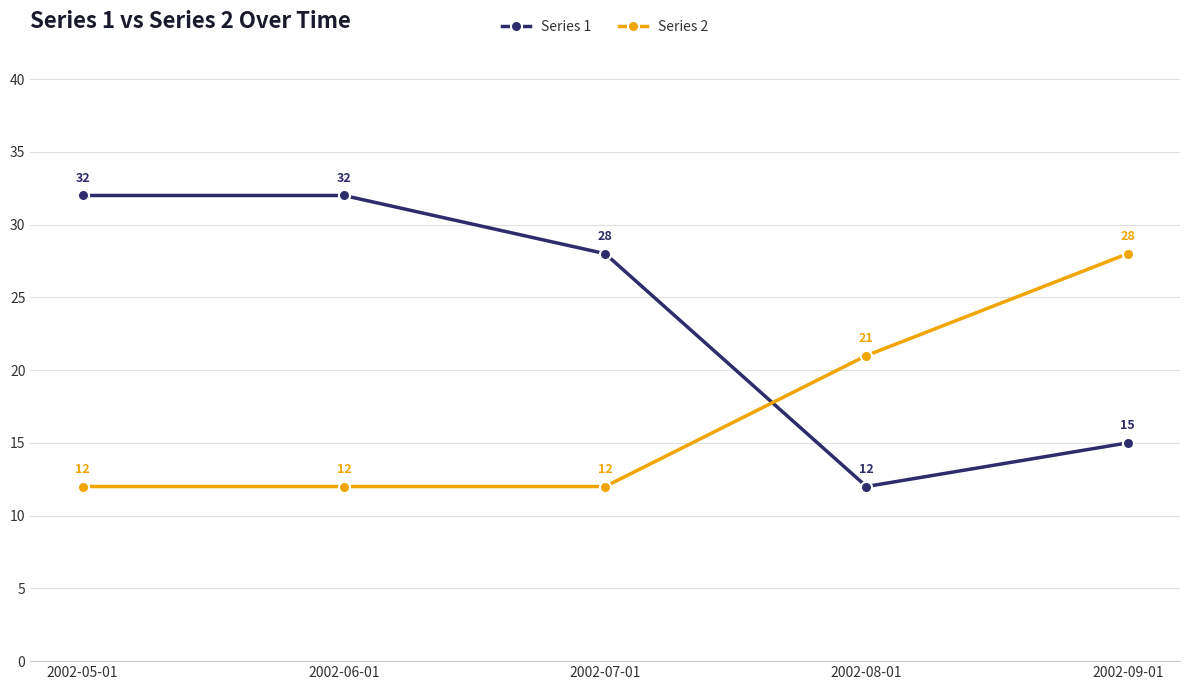

Rank the series at 2002-07-01 from highest to lowest value.

Series 1, Series 2